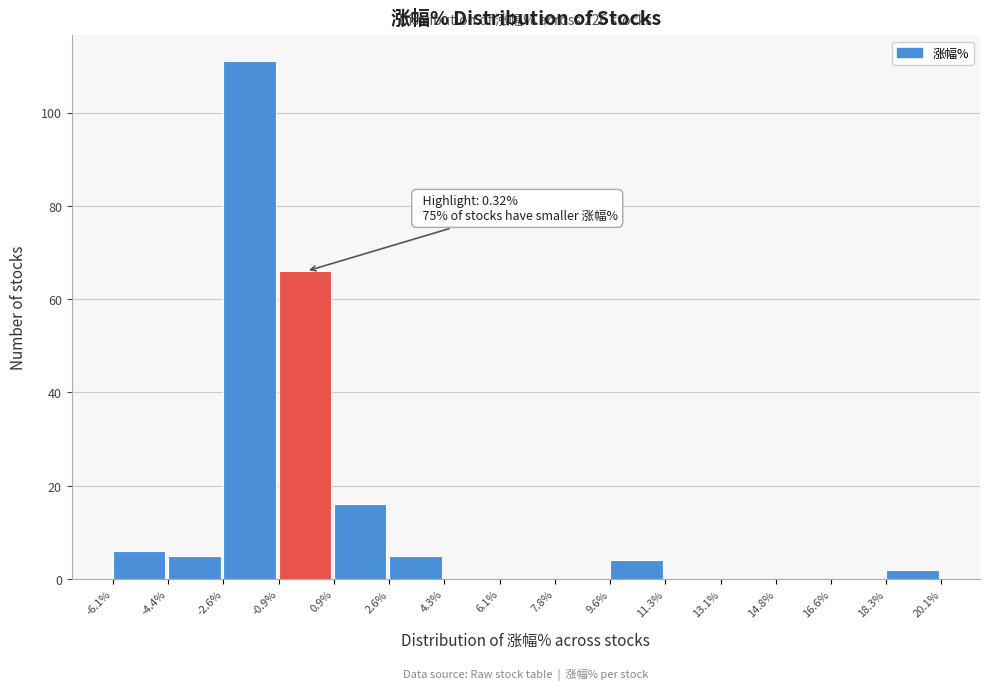

Over which range of the x-axis is the bar tallest?

-2.6% to -0.9%